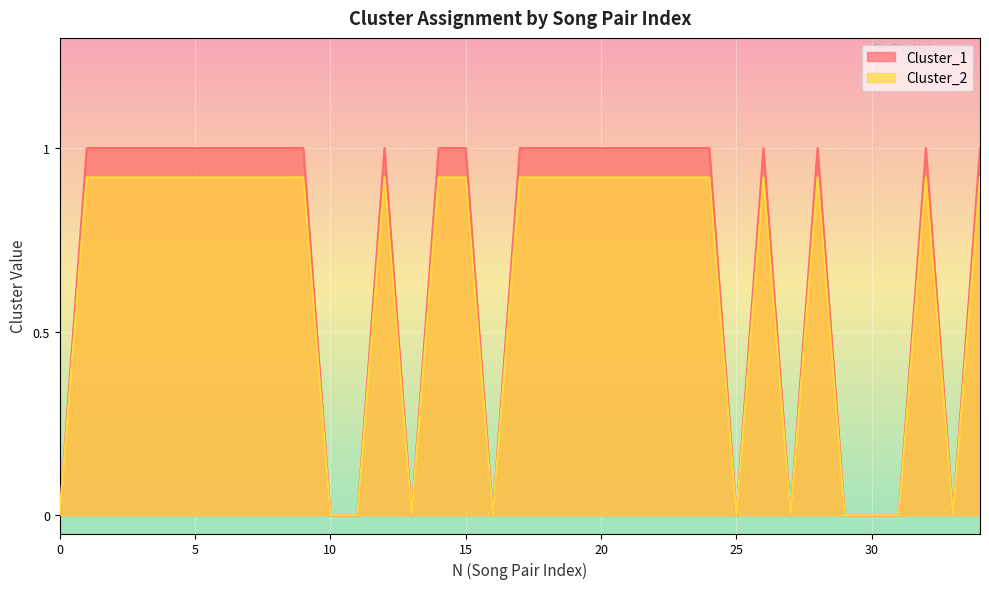

How many lines are shown in the chart?

2